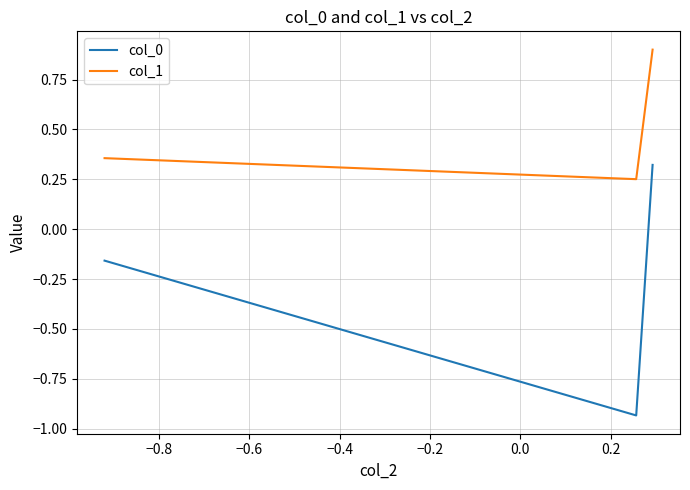

What is the maximum value for col_1?

0.9